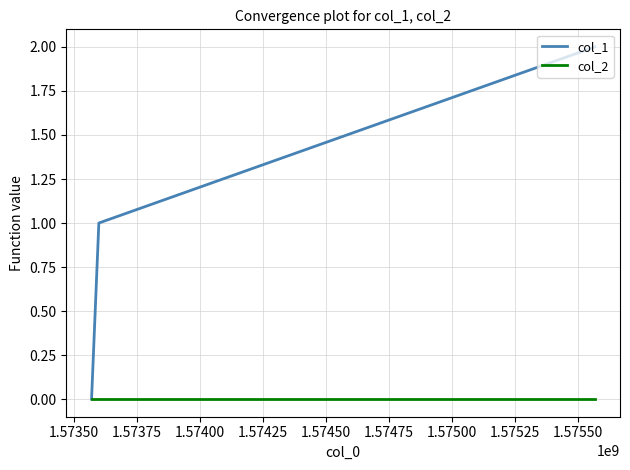

What is the difference between the maximum and minimum values in the col_1 series?

2